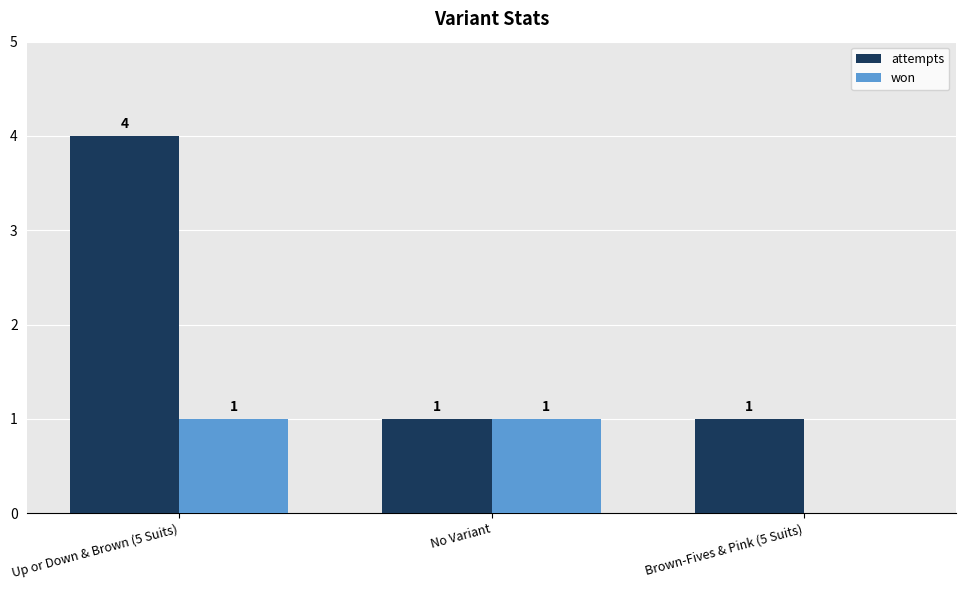

How many groups of bars are there?

3